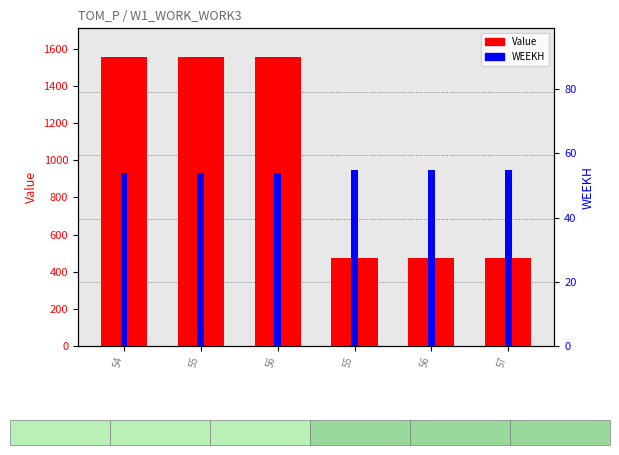

What is the value of the Value bar at the 6th from the left?

474.0